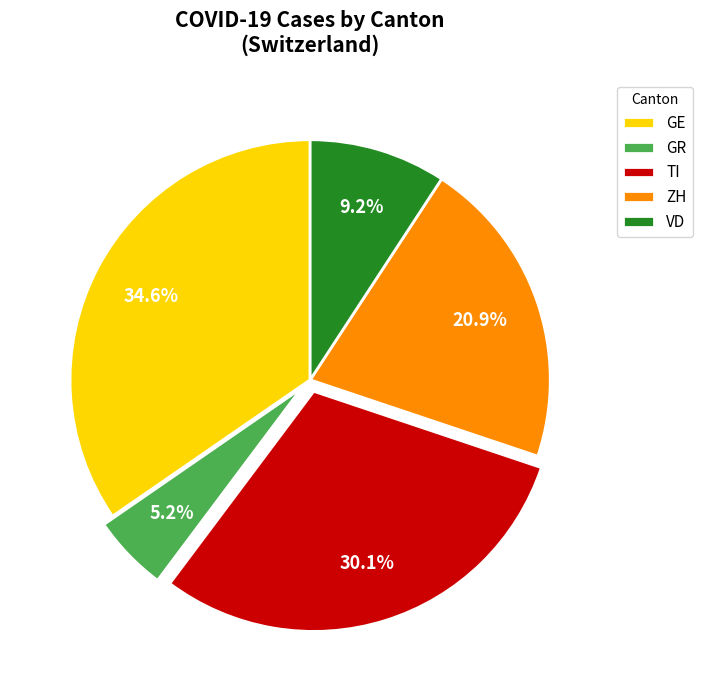

Is there any slice that represents more than half of the pie?

No